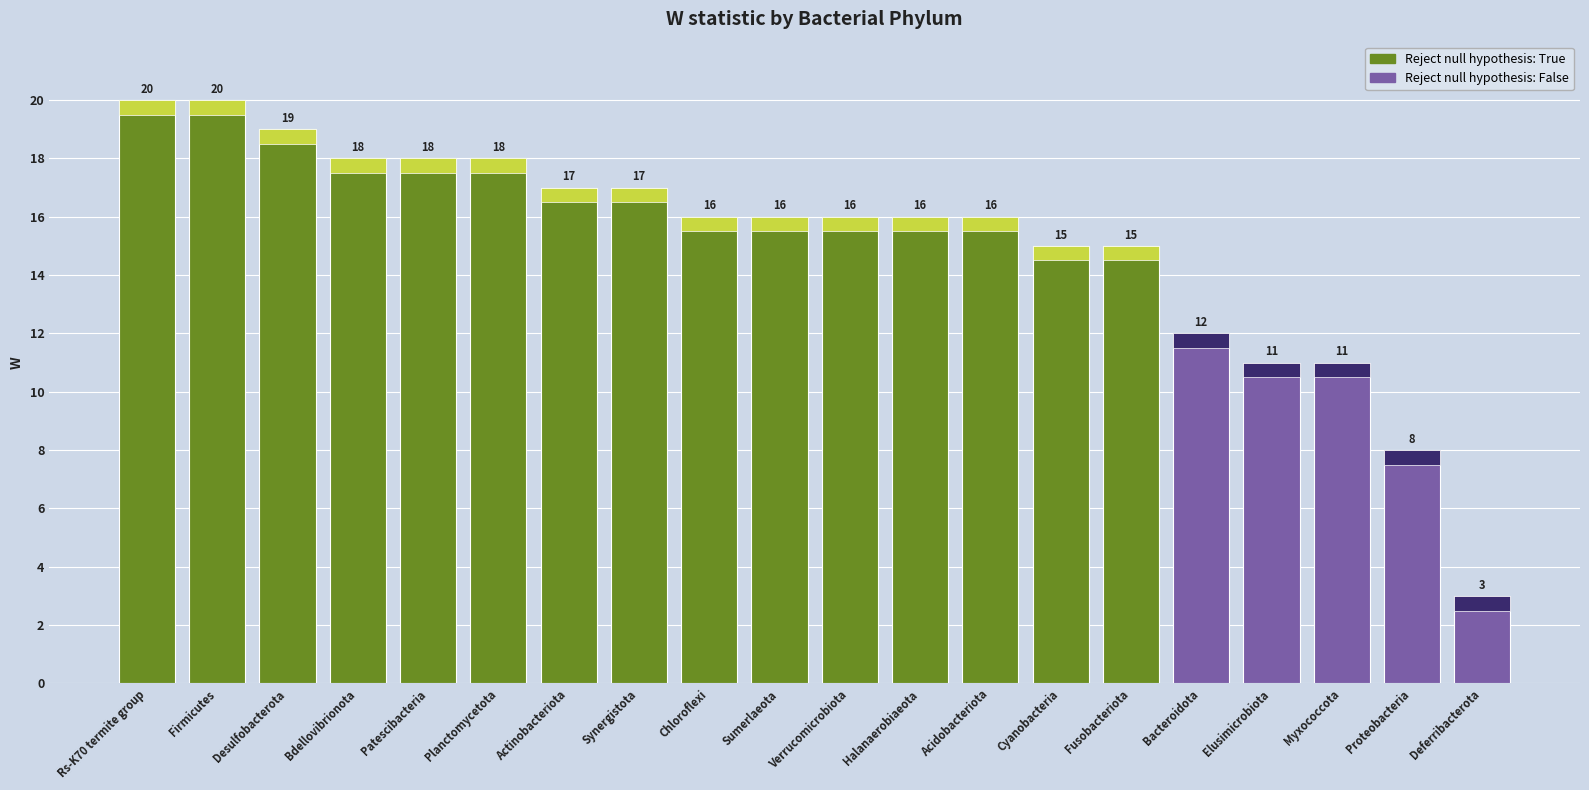

Between Proteobacteria and Cyanobacteria, which is larger?

Cyanobacteria